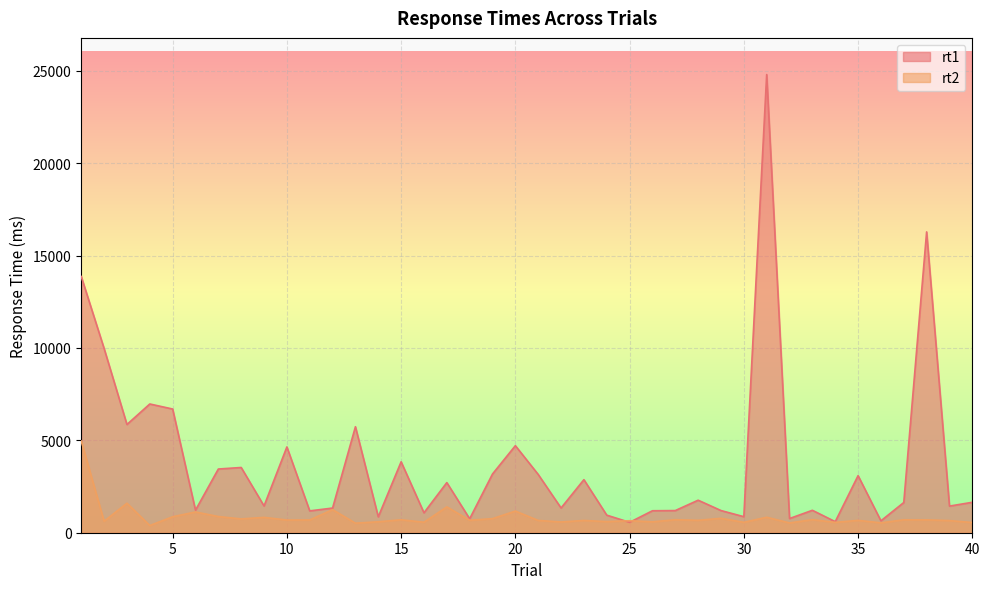

At which category is the sum across all series the highest?

31